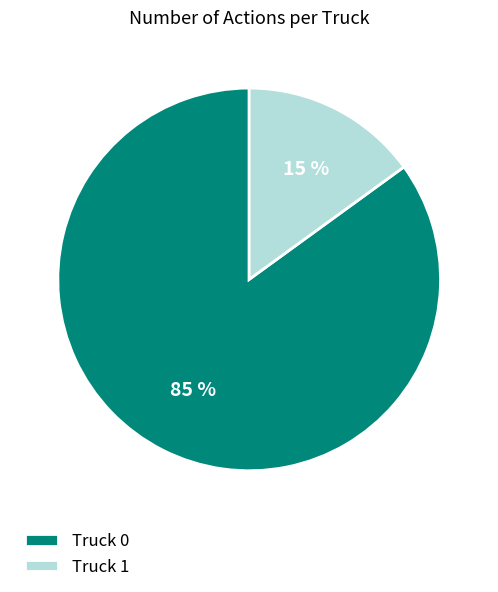

Do Truck 1 and Truck 0 together represent more than half of the pie?

Yes